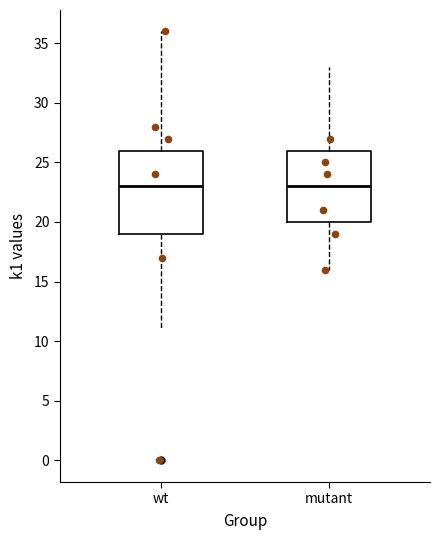

Where is the upper edge of the box for wt on the y-axis? The values are not printed on the chart, so give them approximately, as read against the axis.

26